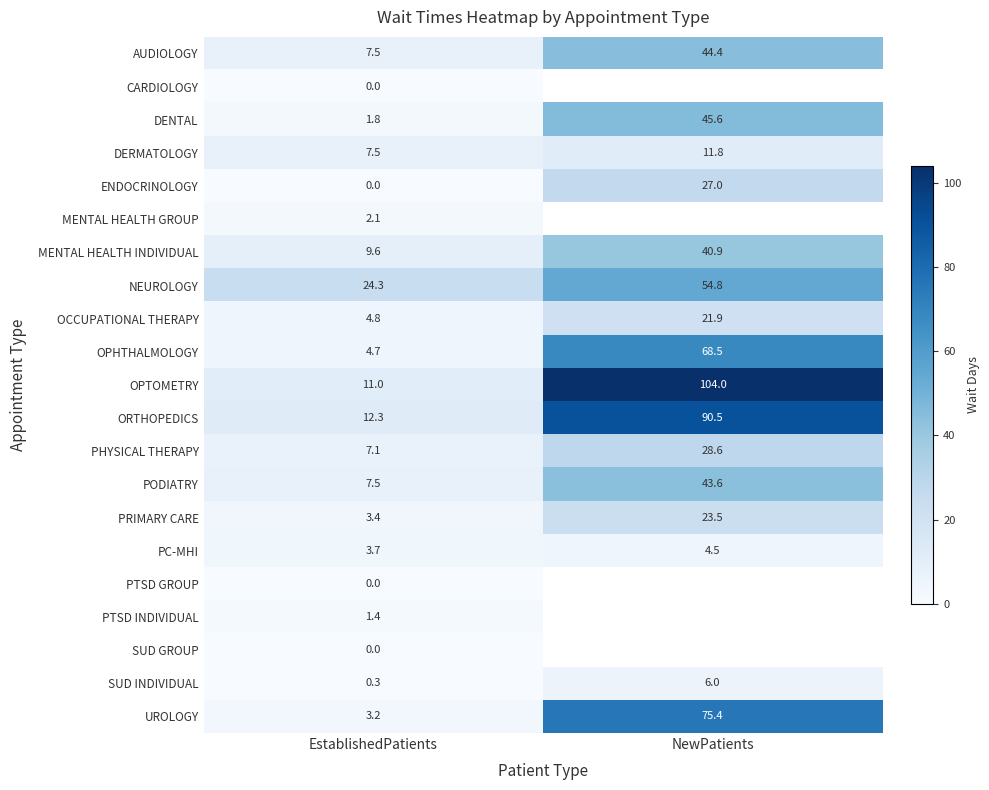

Is it true that ENDOCRINOLOGY equals -15.9 at EstablishedPatients?

False